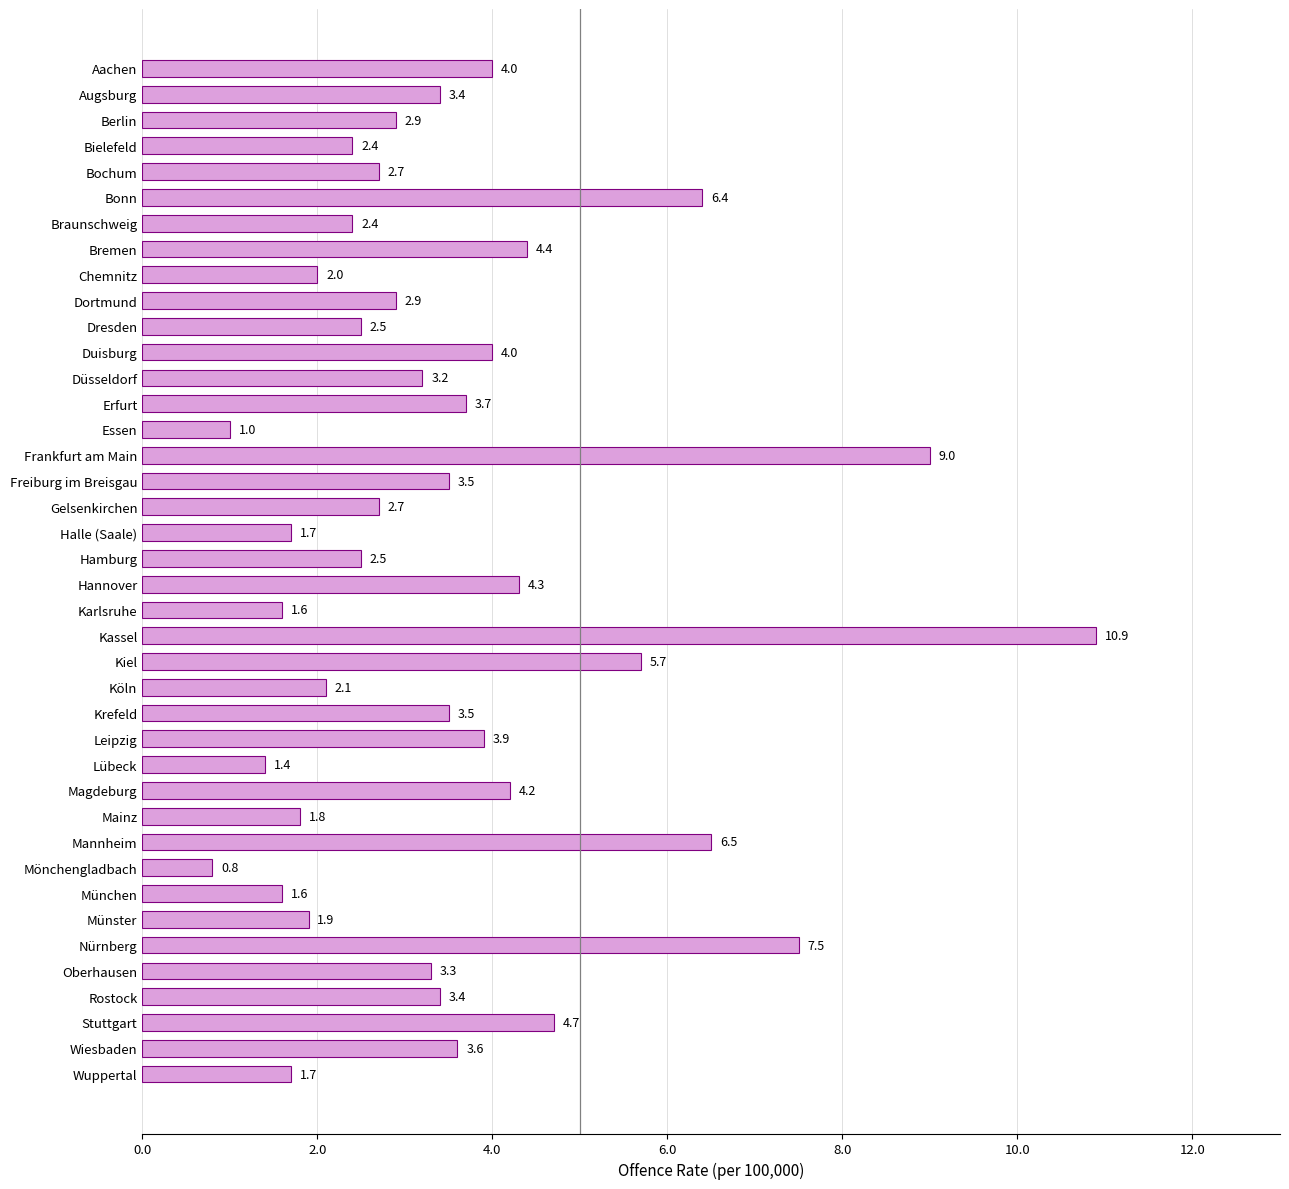

What is the label of the 39th bar from the top?

Wiesbaden